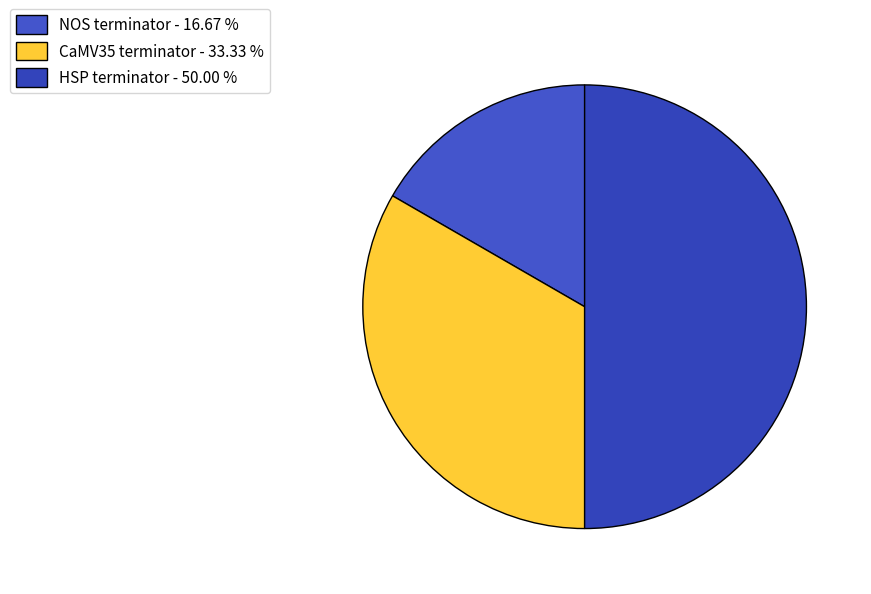

Does HSP terminator account for over 50% of the chart?

No